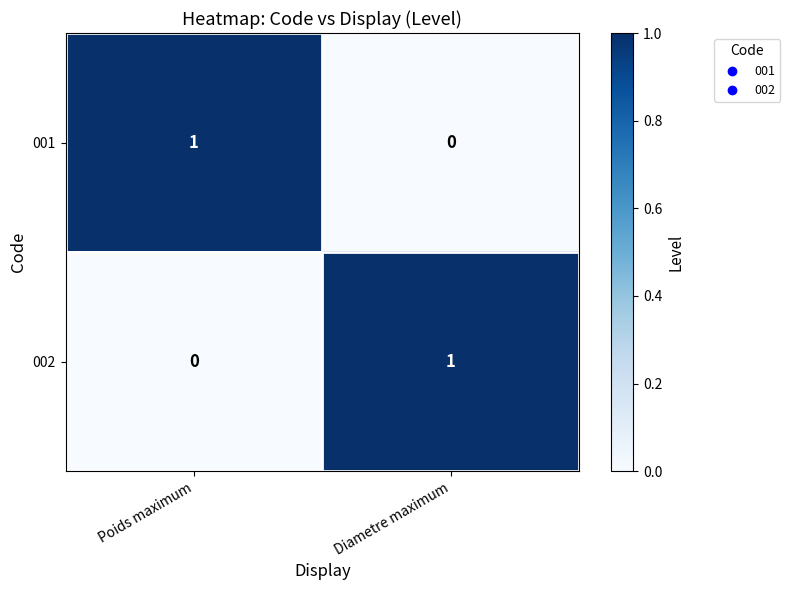

At which label is 002 closest to 0?

Poids maximum